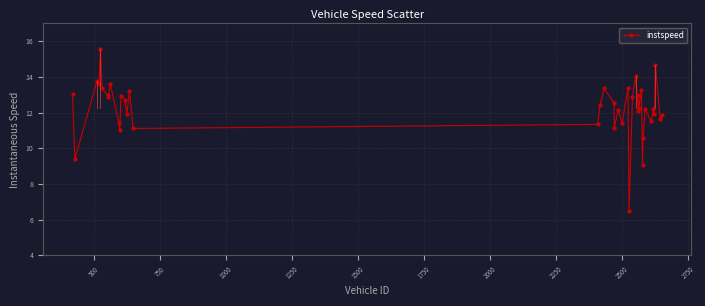

What is the average value?

12.2